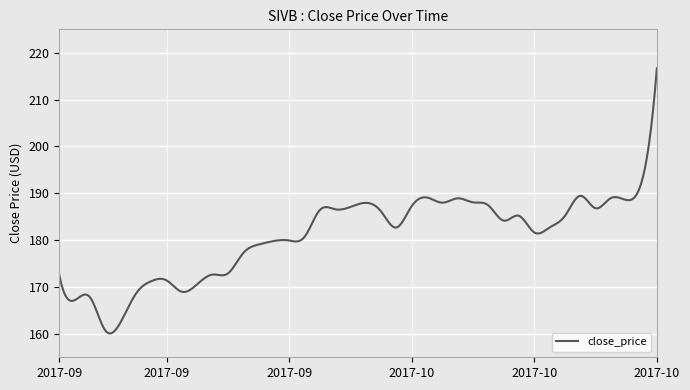

What is the smallest value displayed?

160.1